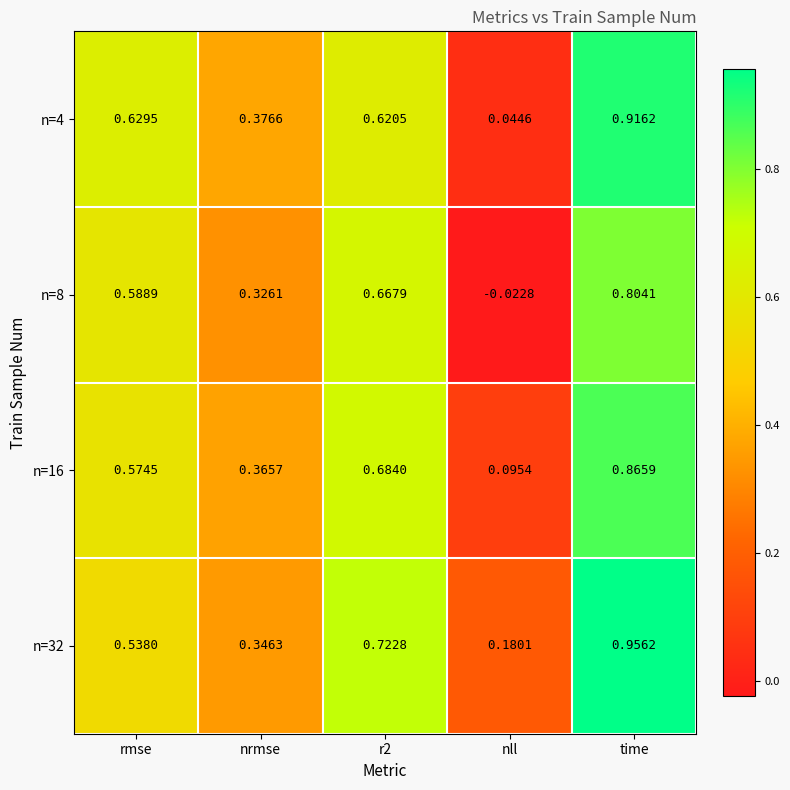

Which category has the highest value in the n=8 series?

time